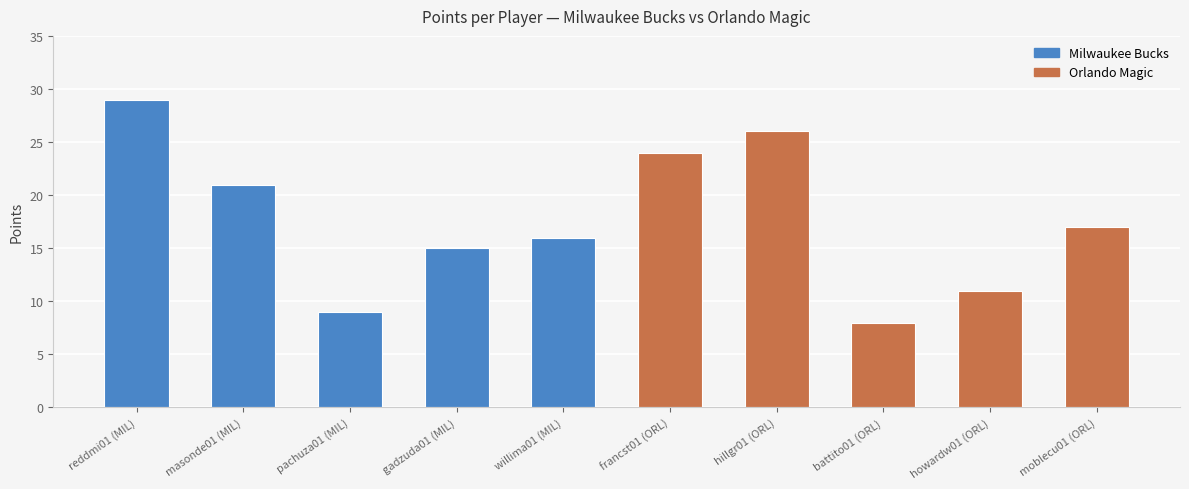

What is the approximate value at moblecu01 (ORL)?

17